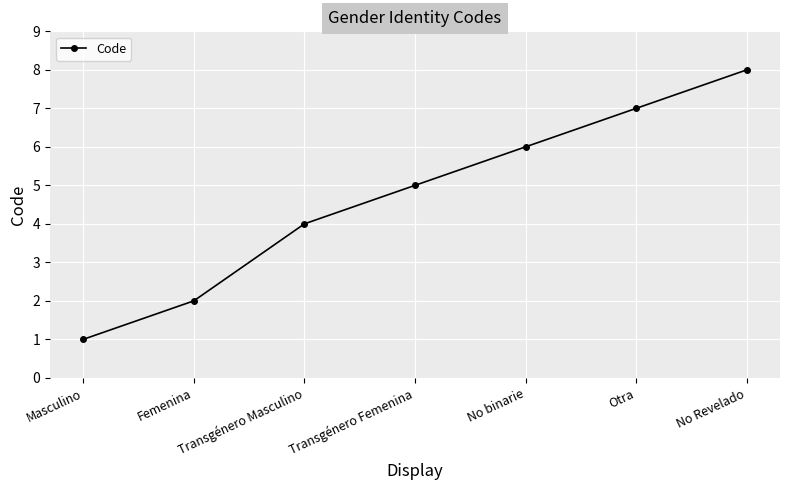

What is the minimum value shown in the chart?

1